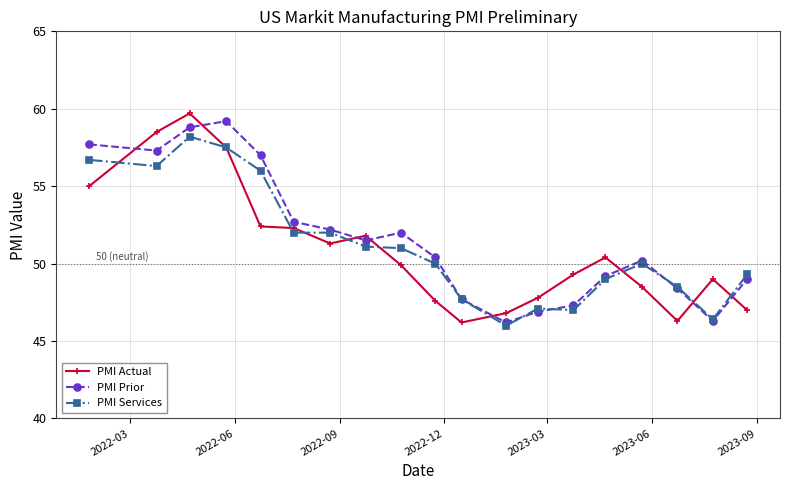

Is this an area chart (filled region under the line)?

No